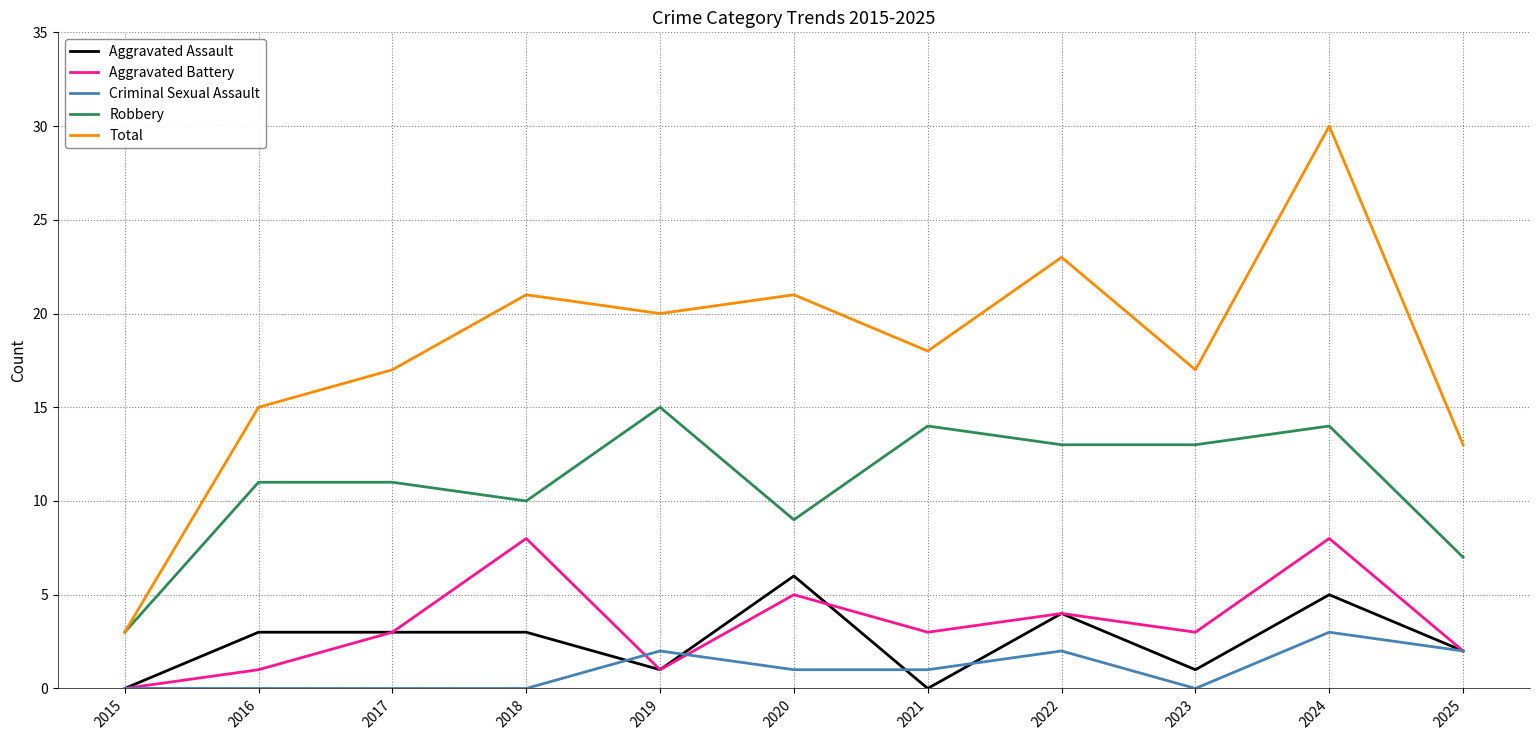

How many lines are shown in the chart?

5